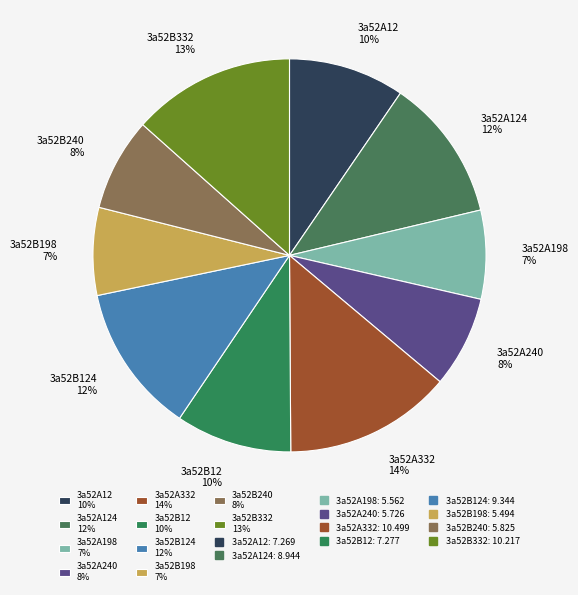

True or false: 3a52A12 10% accounts for 17% of the total.

False